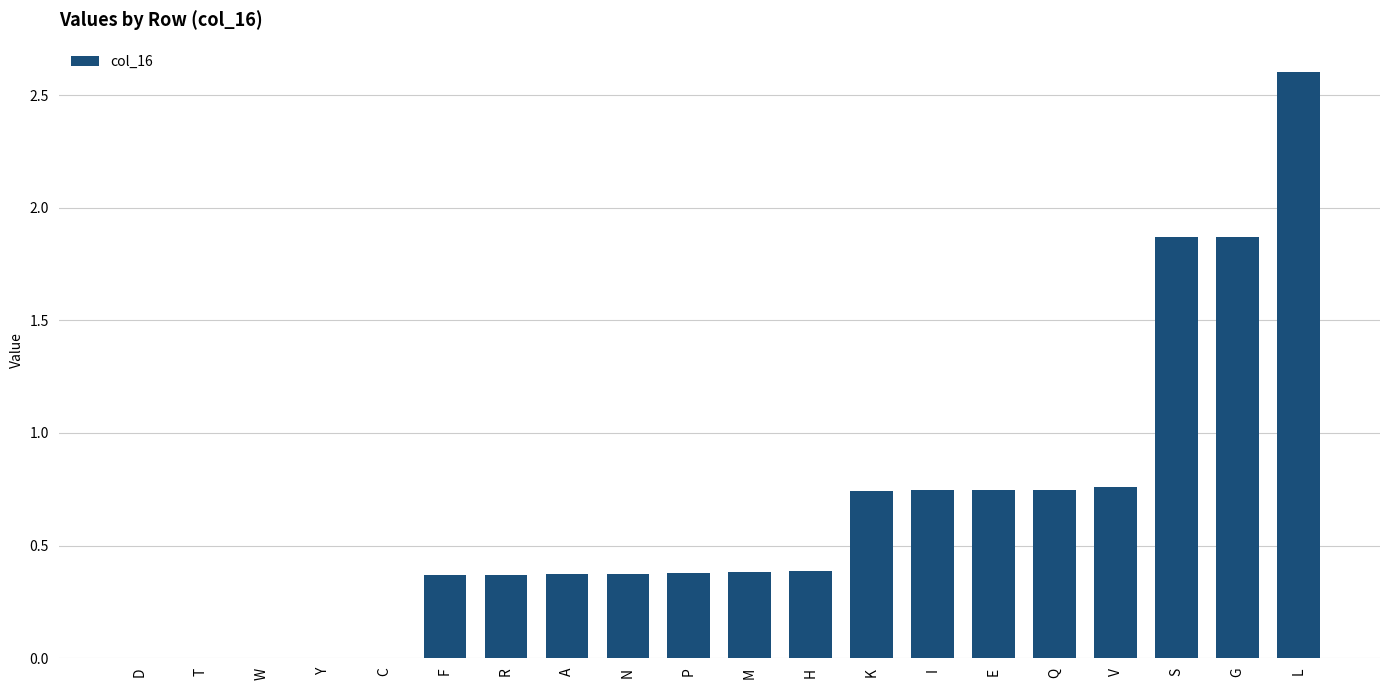

What is the sum of all values?

12.7